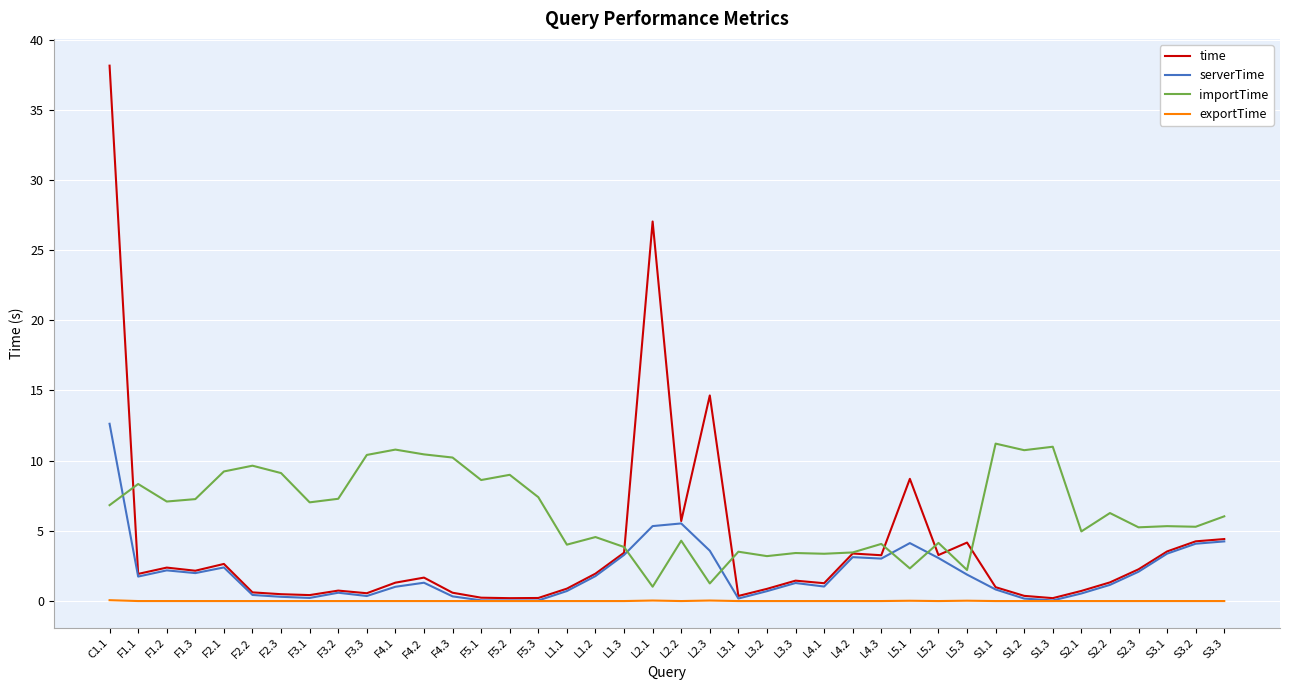

Which series changed the most between F3.2 and S3.3?

time